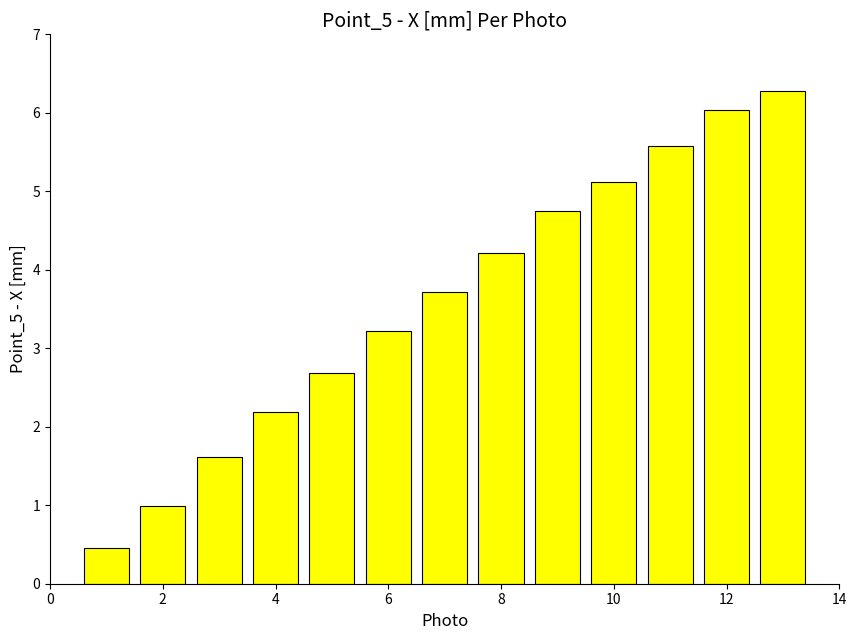

Reading left to right, extract all data points from this chart.

0.5	1.0	1.6	2.2	2.7	3.2	3.7	4.2	4.7	5.1	5.6	6.0	6.3